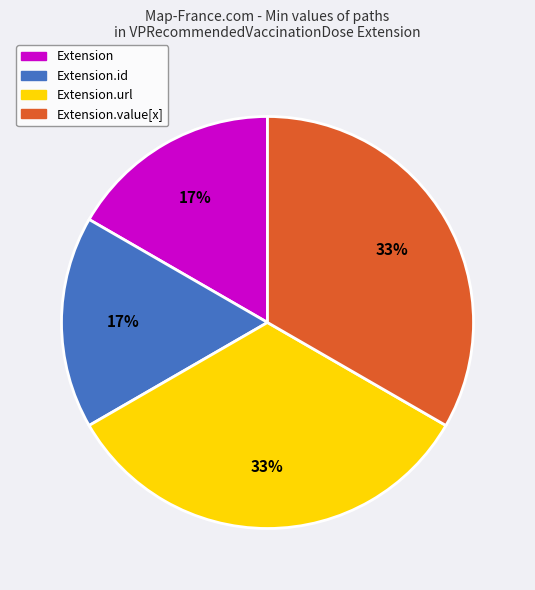

To the nearest percent, what is the average slice percentage?

25%